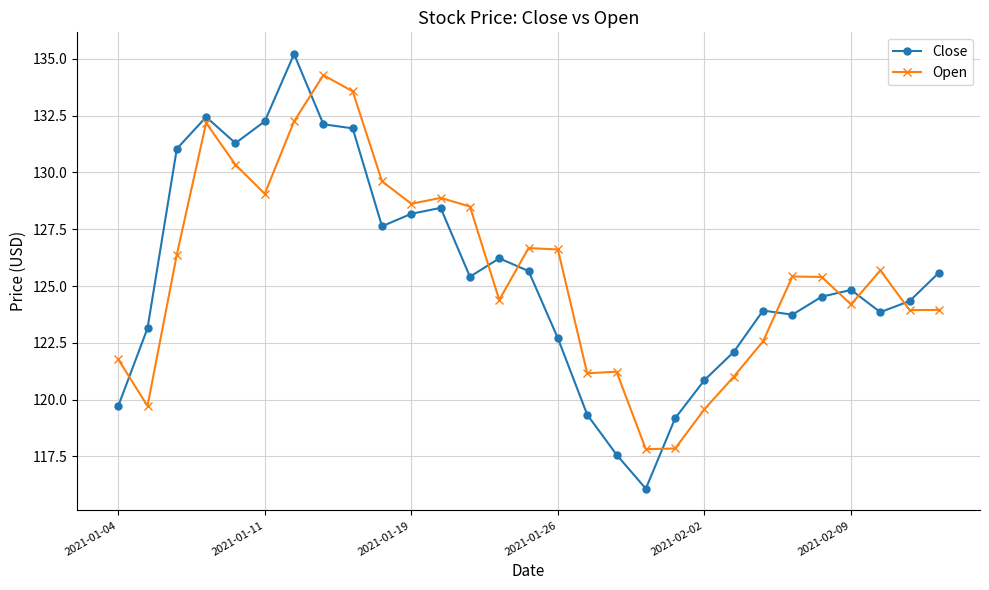

What is the highest value of the Close series?

135.2